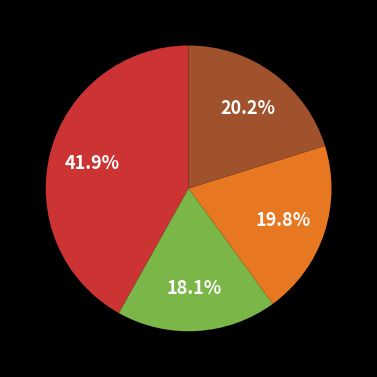

Is there a majority slice in this chart?

No